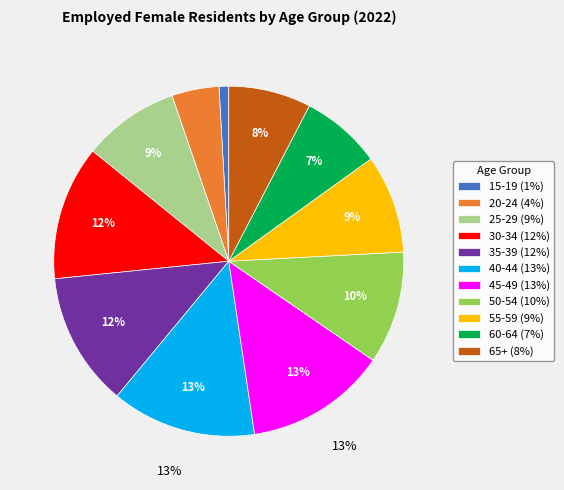

Is there a majority slice in this chart?

No